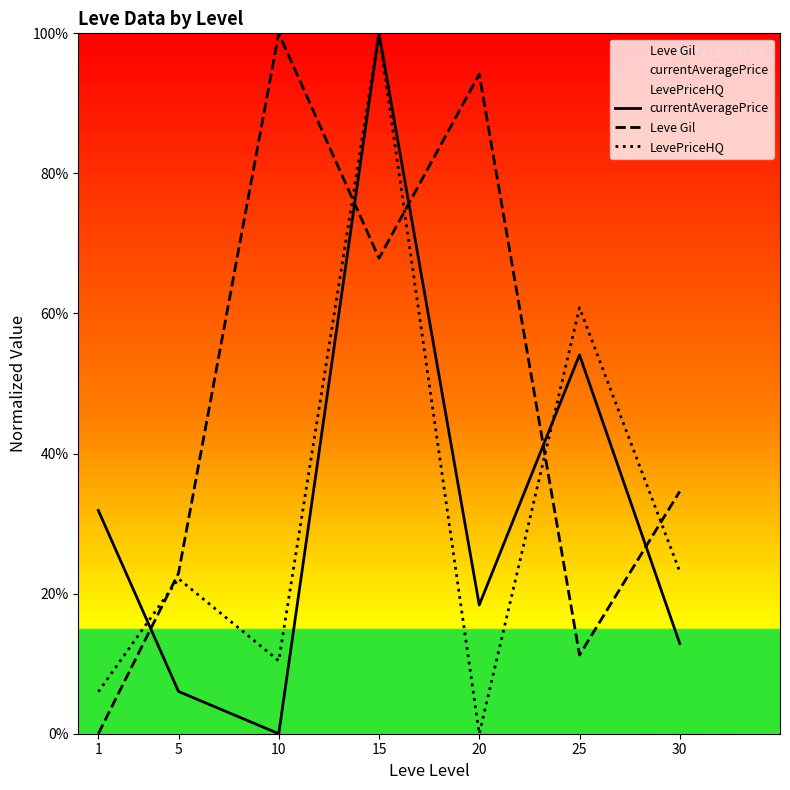

True or false: LevePriceHQ has a value of 22.1 at 5.

True